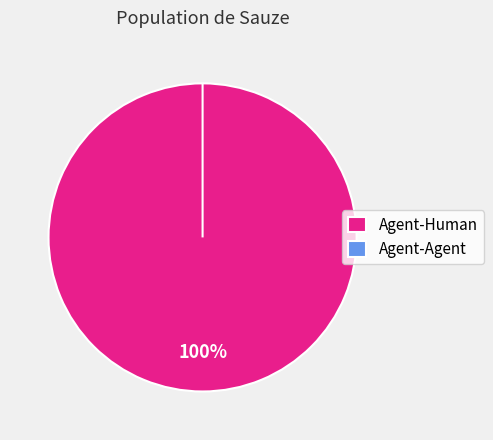

What portion of the pie excludes Agent-Agent?

100.0%